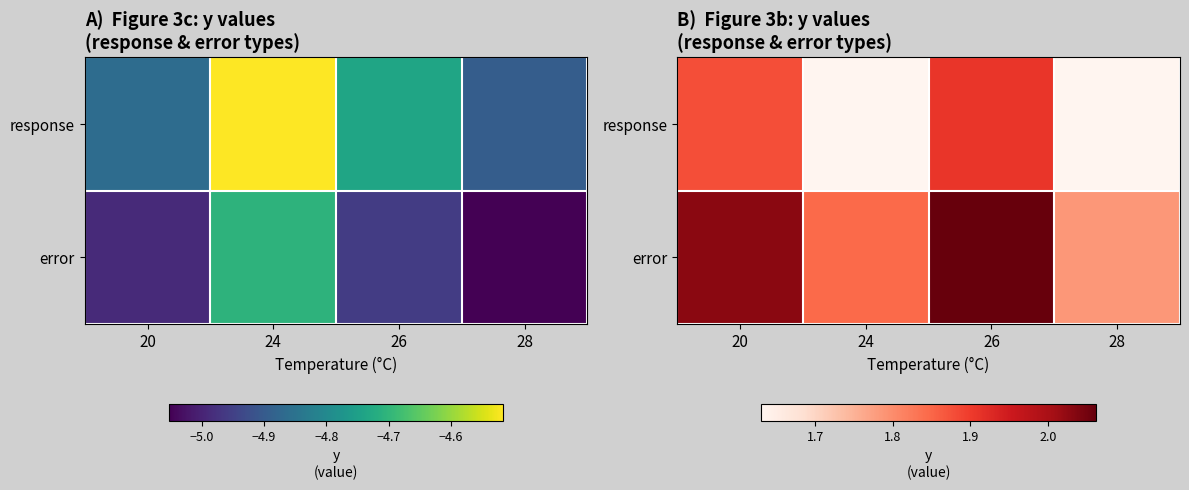

At which category is the sum across all series the highest?

26